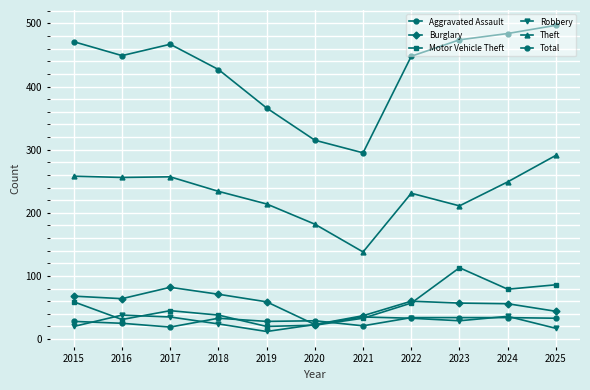

Is the value of Aggravated Assault at 2024 greater than the value of Total at 2022?

No